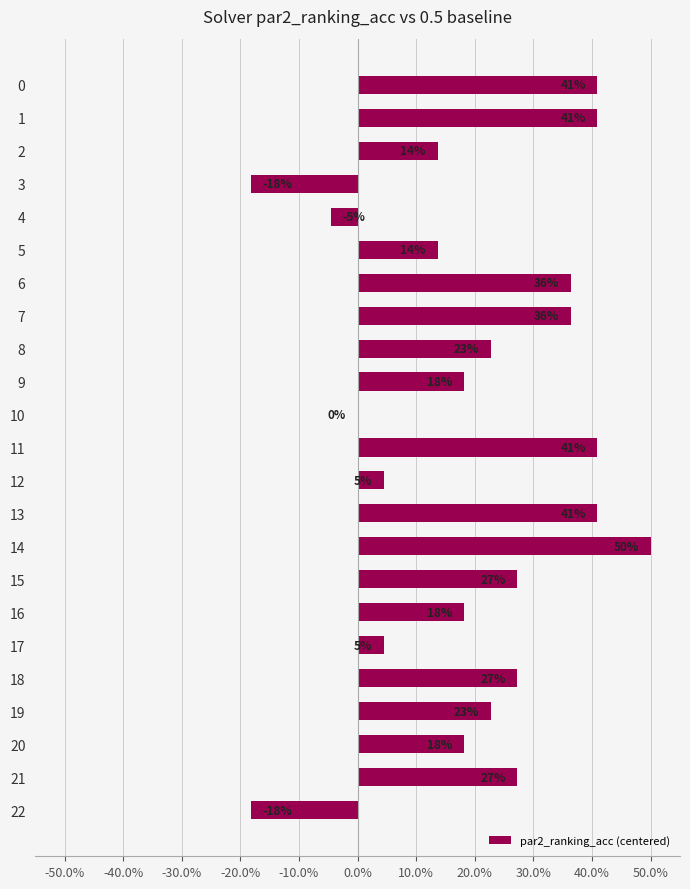

Is it true that the value at 15 is 0.3?

True